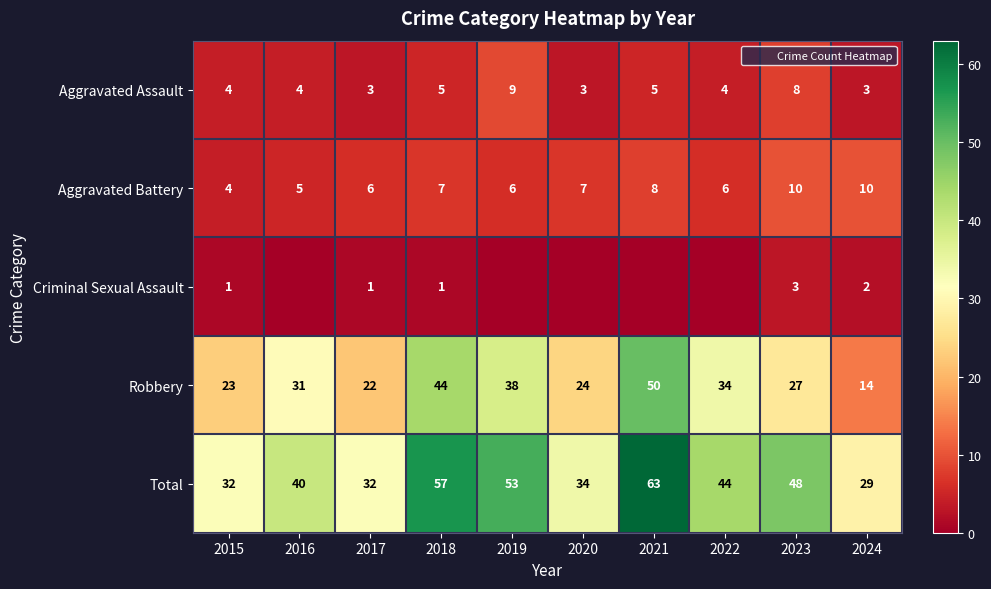

At which category is the sum across all series the highest?

2021